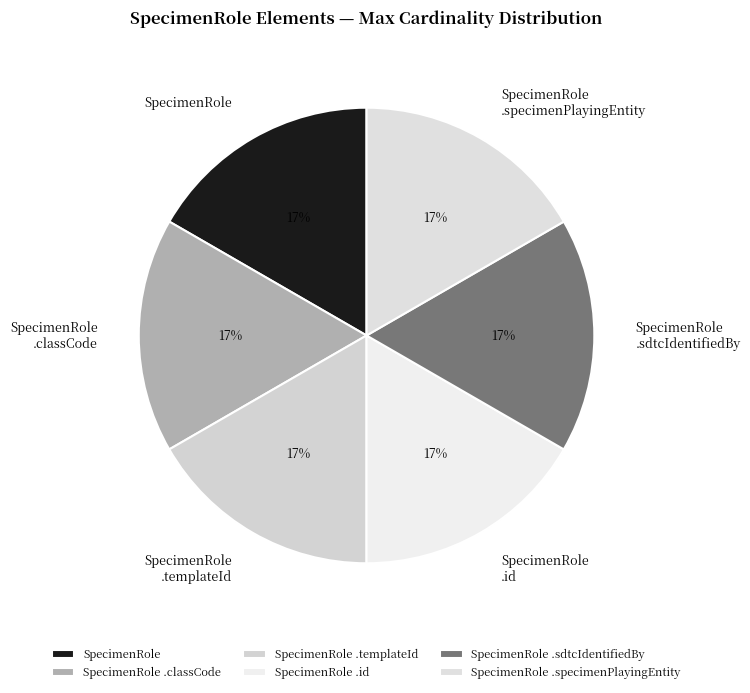

Count the number of slices in the pie.

6